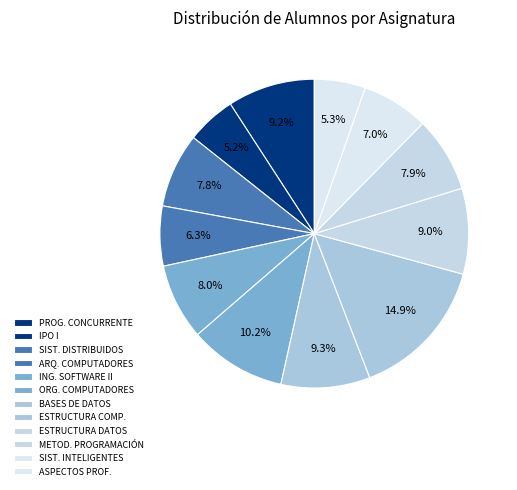

How many slices are in this pie chart?

12